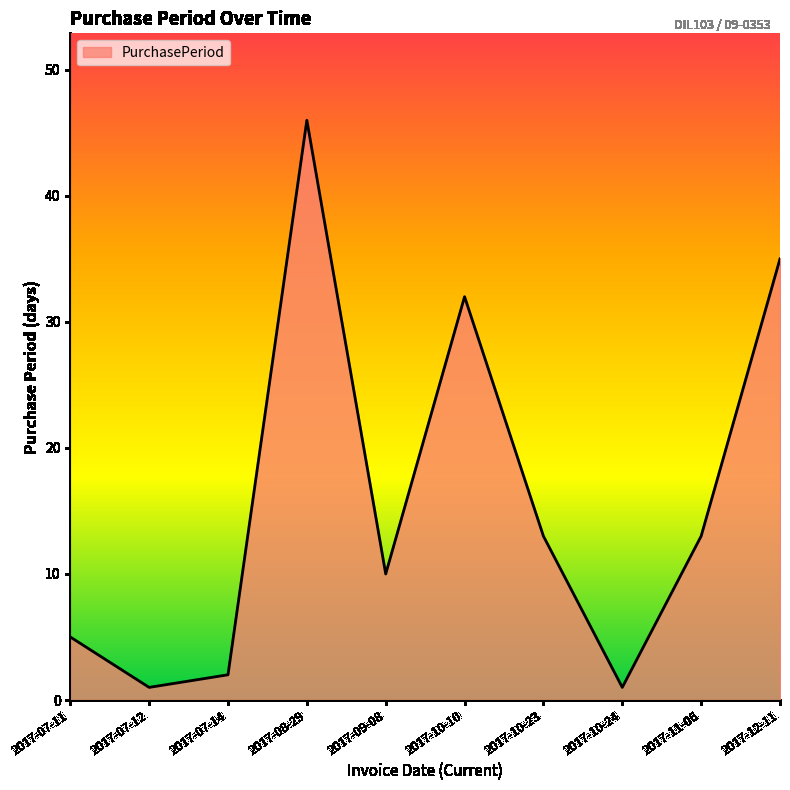

True or false: the data shows 35 at 2017-12-11.

True